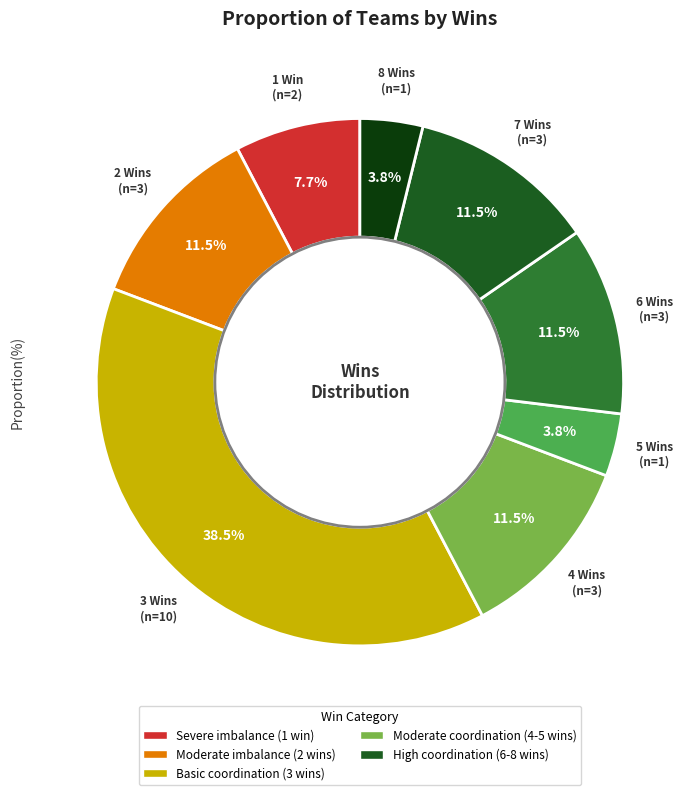

Does any single category account for the majority?

No